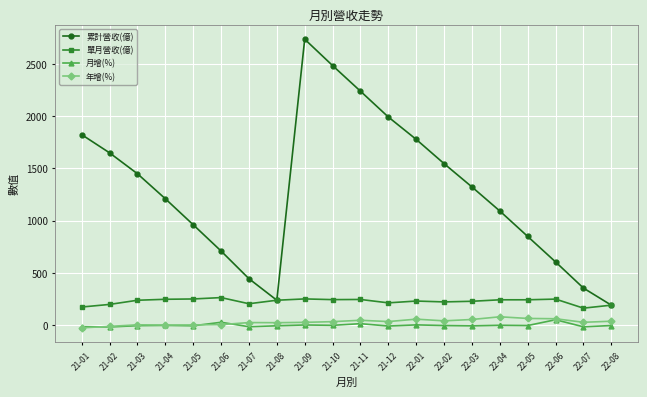

Is the value of 累計營收(億) at 21-12 greater than the value of 年增(%) at 22-06?

Yes